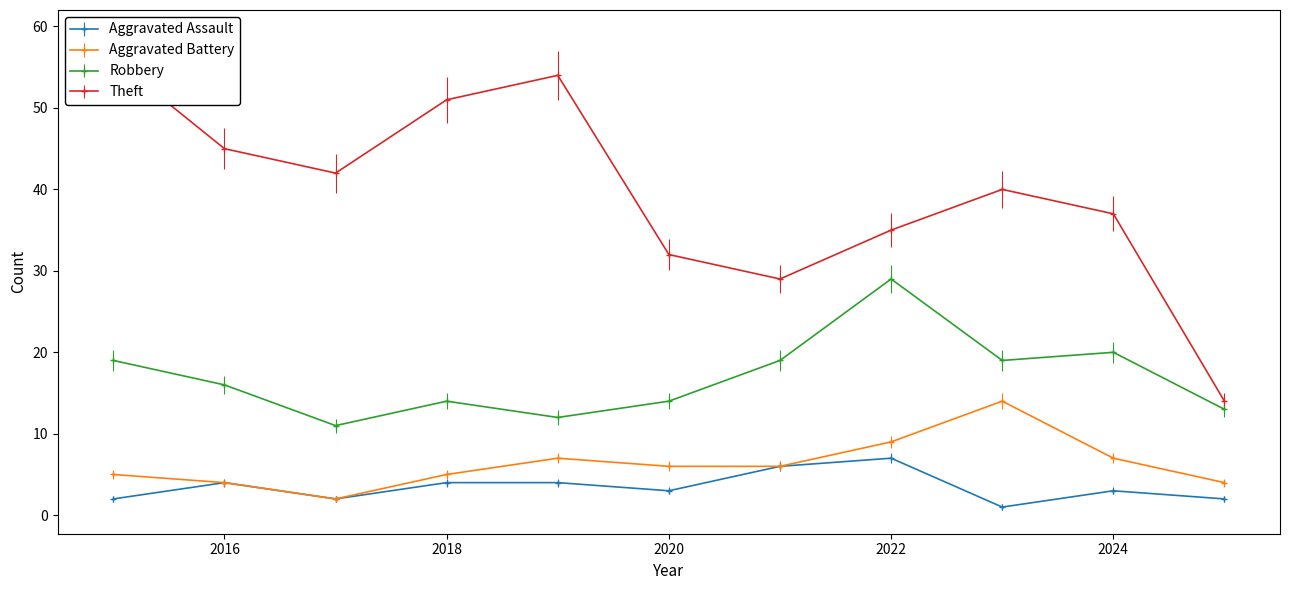

True or false: Aggravated Battery and Robbery intersect in this chart.

False